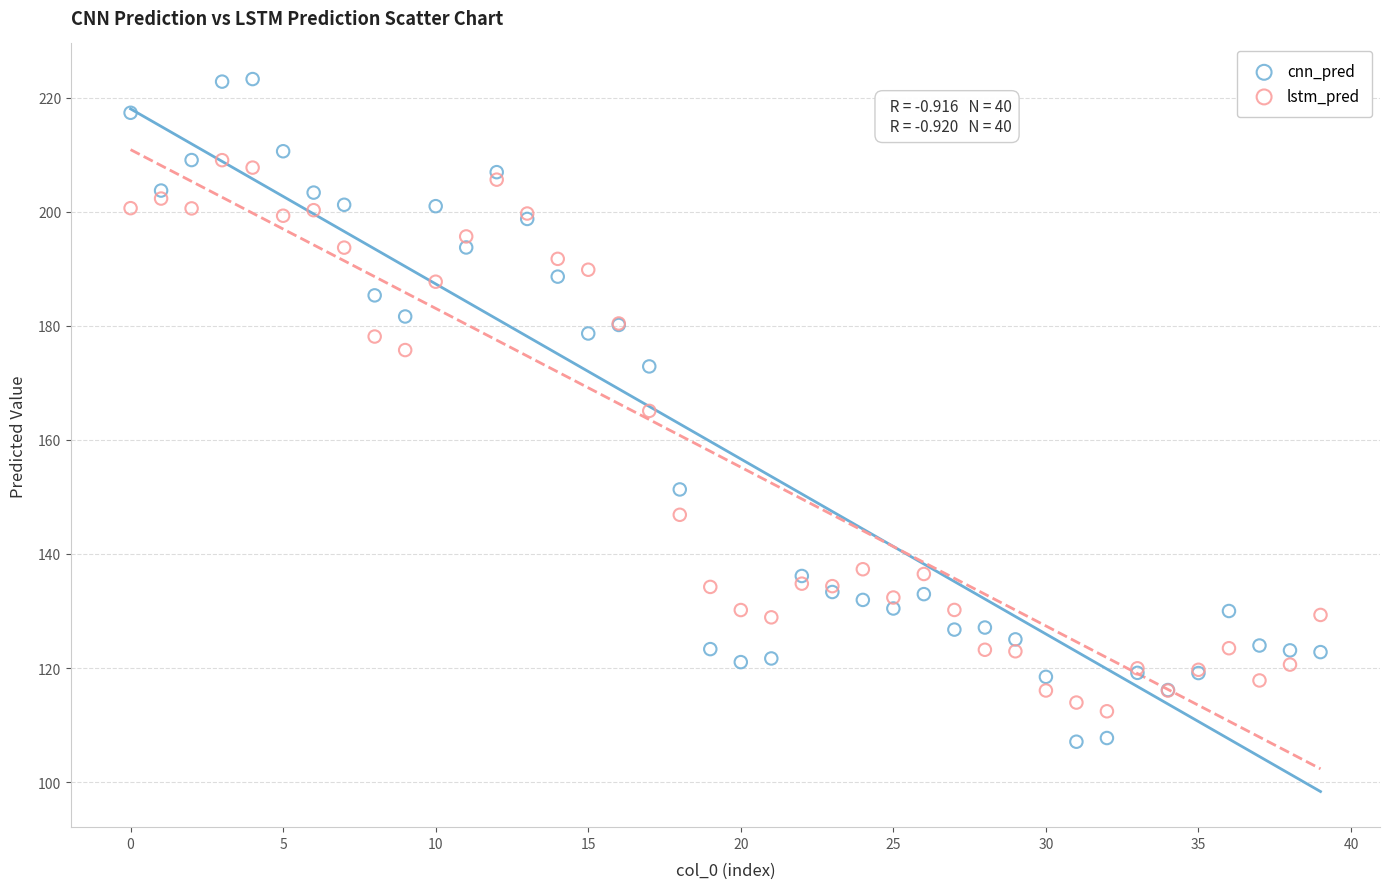

Which series reaches the maximum Y coordinate?

cnn_pred